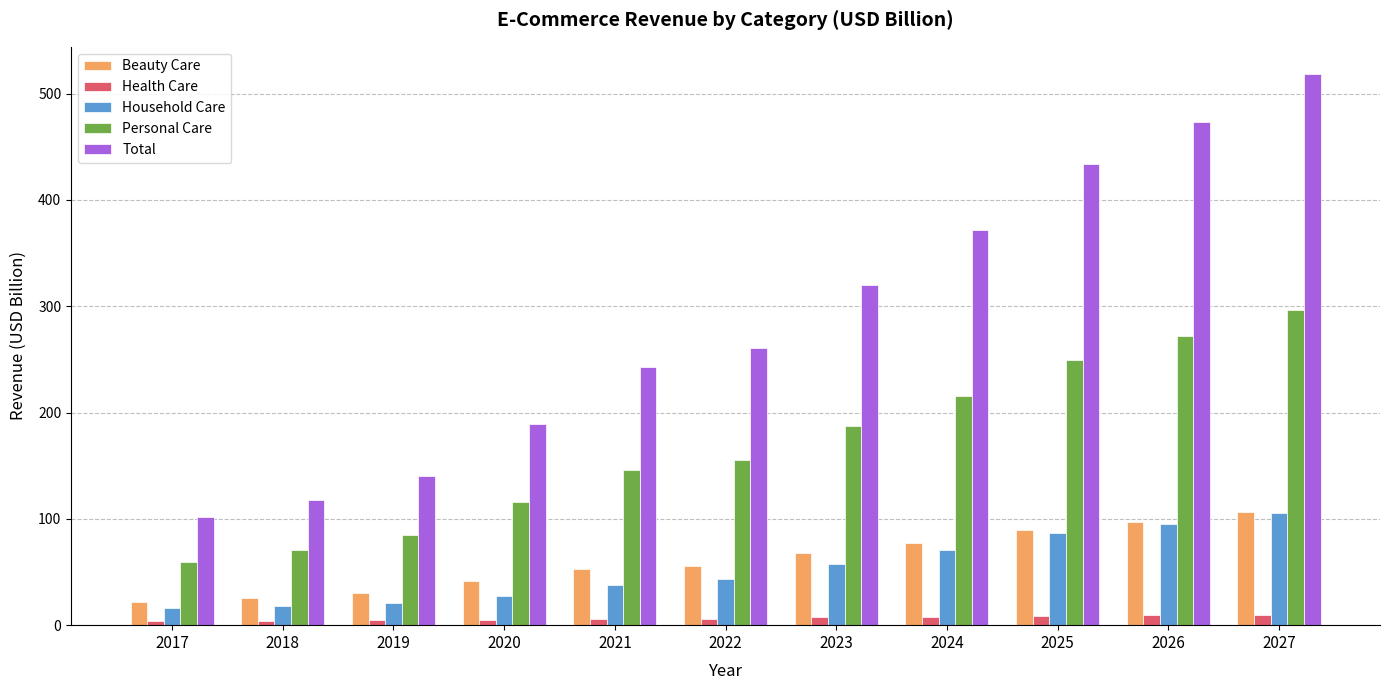

The value of Total at 2025 is 705.8. True or false?

False